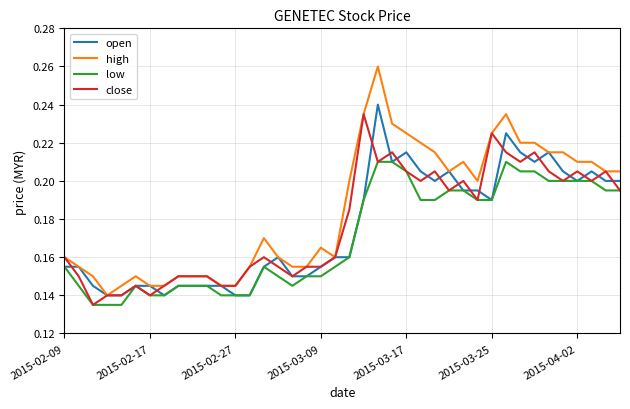

Which series has the widest spread of values?

high